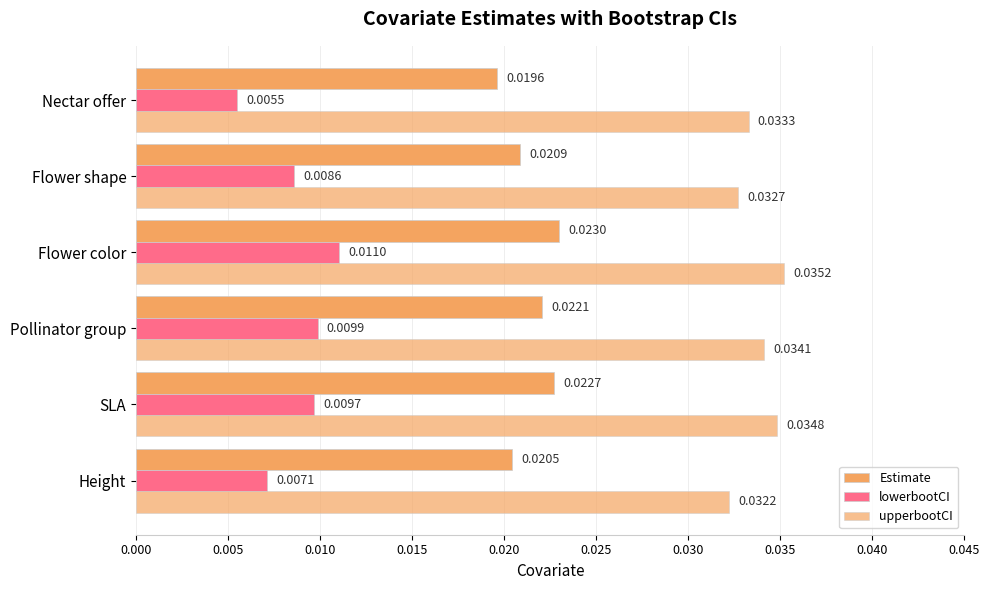

Rank the series by their maximum value, from lowest to highest.

lowerbootCI, Estimate, upperbootCI